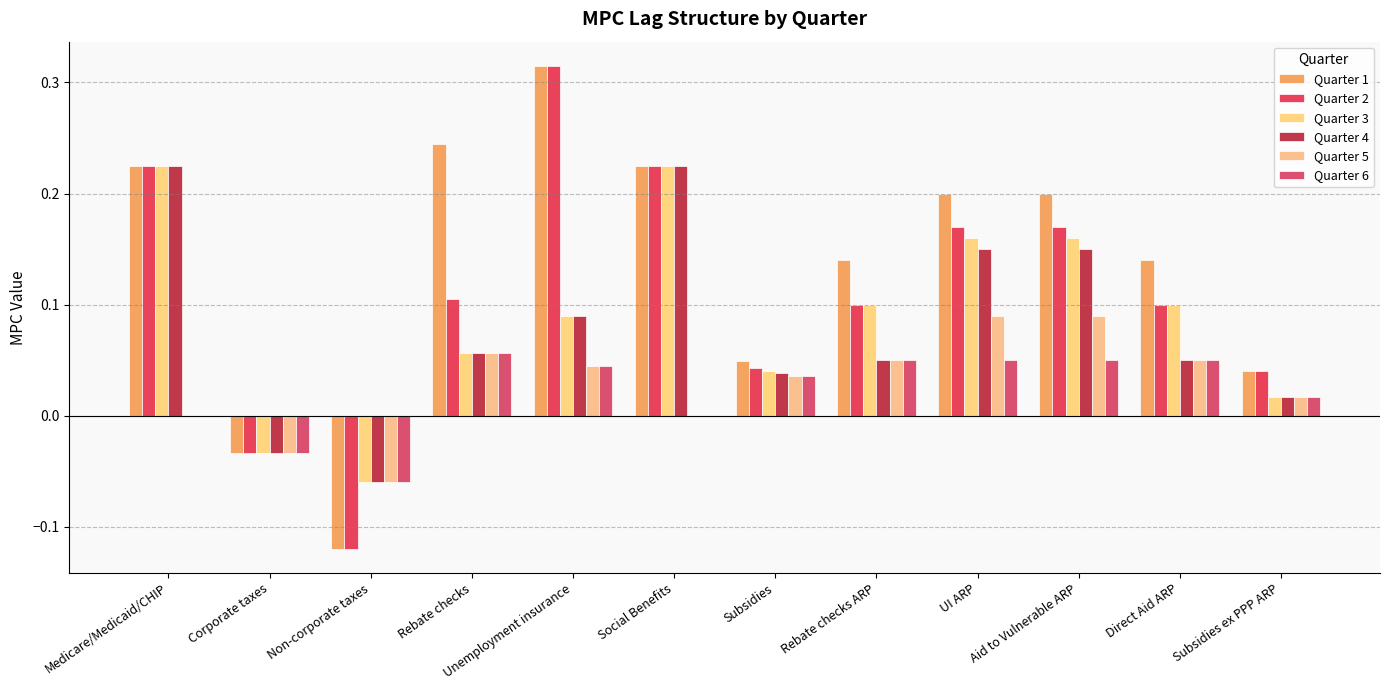

What is the average value of the Quarter 3 series?

0.1